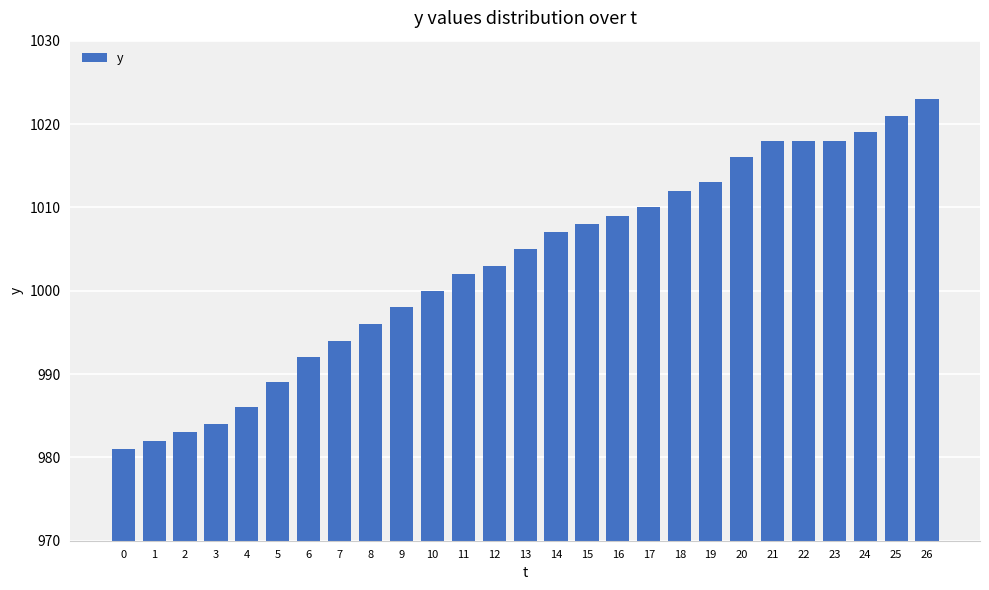

Reading right to left, transcribe all the data shown in this chart.

26=1023	25=1021	24=1019	23=1018	22=1018	21=1018	20=1016	19=1013	18=1012	17=1010	16=1009	15=1008	14=1007	13=1005	12=1003	11=1002	10=1000	9=998	8=996	7=994	6=992	5=989	4=986	3=984	2=983	1=982	0=981